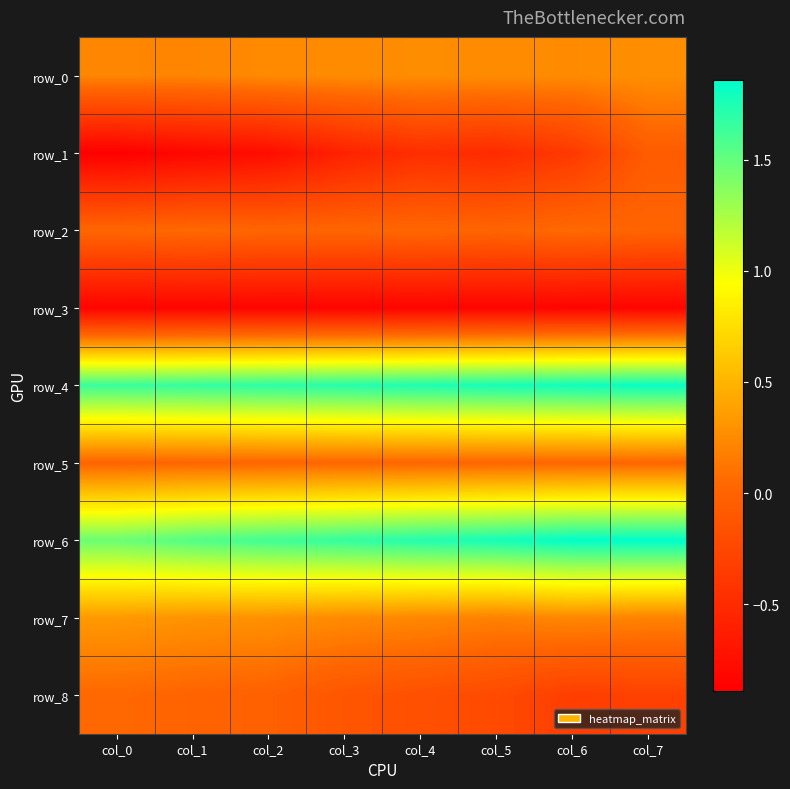

True or false: row_2 has a value of 0.0 at col_7.

False